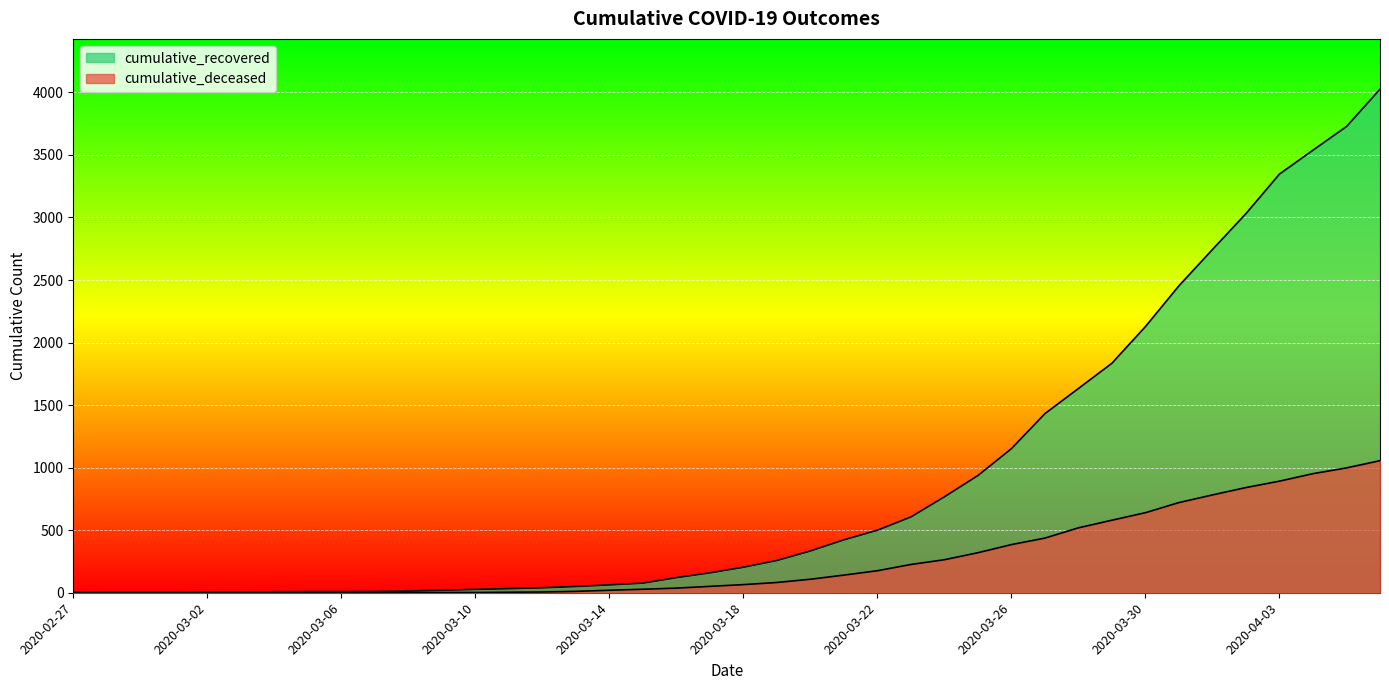

What is the label of the 3rd point from the right?

2020-04-04